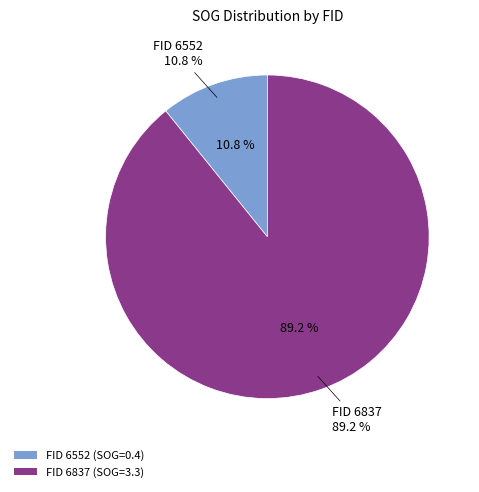

Between 6552 and 6837, which is larger?

6837